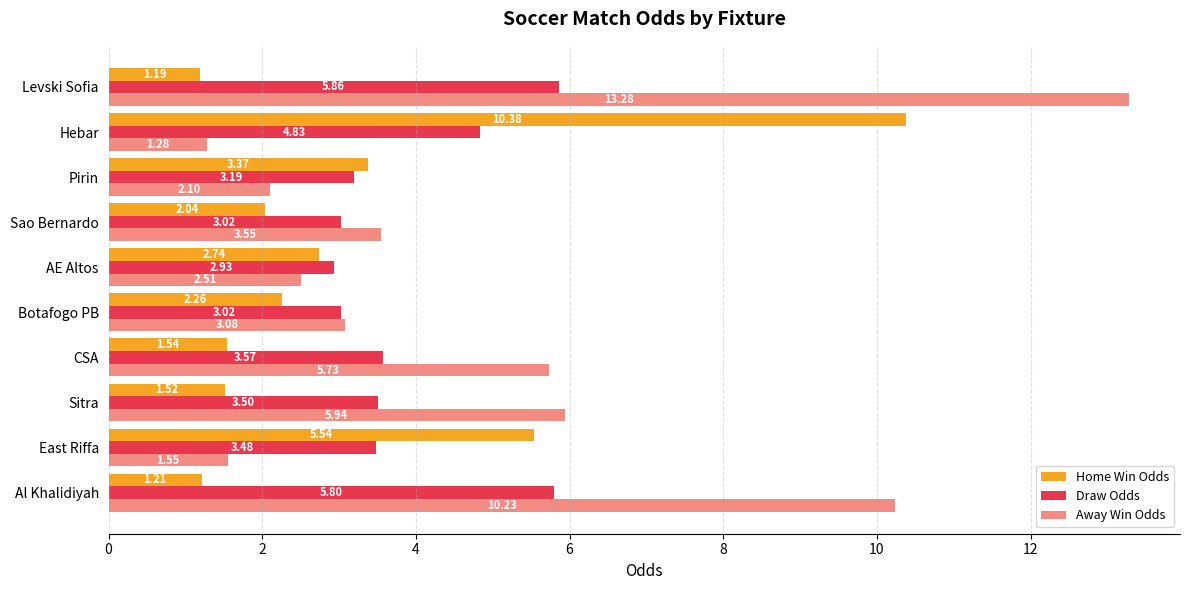

Which category has the lowest value across all series?

Levski Sofia